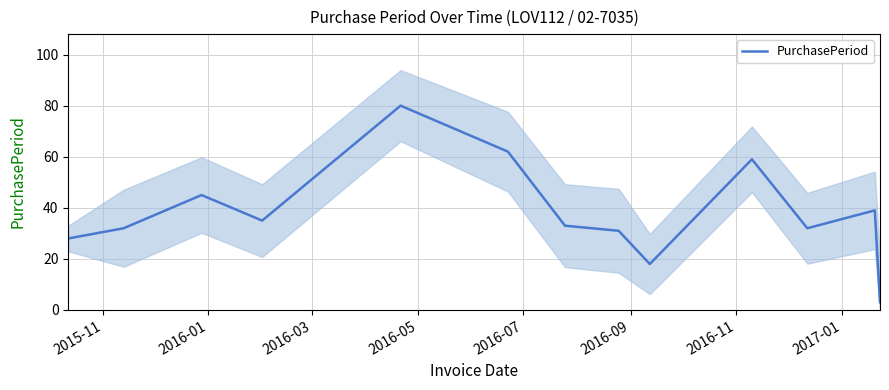

What is the minimum value shown in the chart?

3